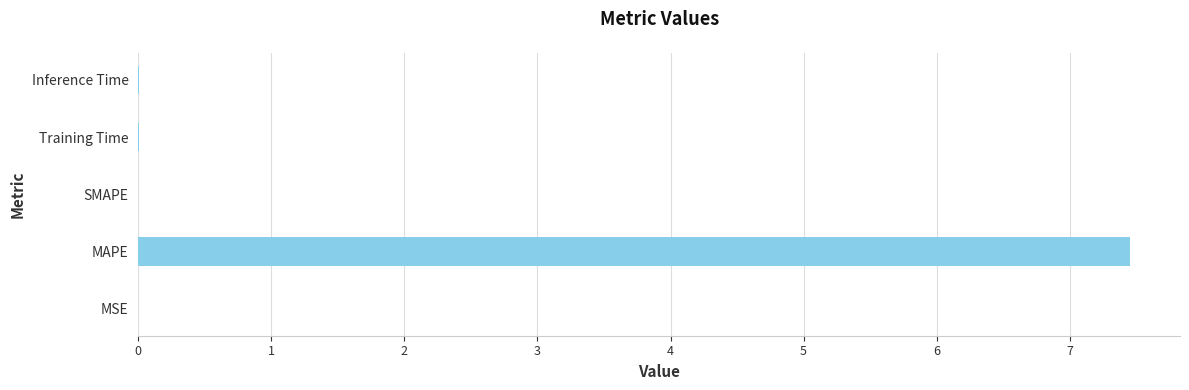

What is the maximum value shown in the chart?

7.5